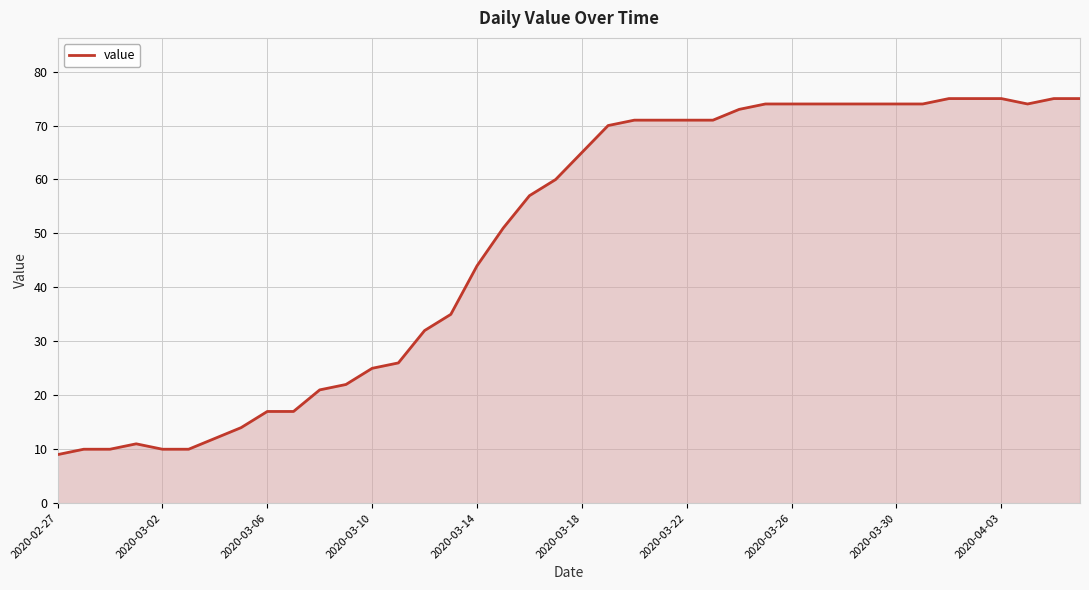

What is the minimum value shown in the chart?

9